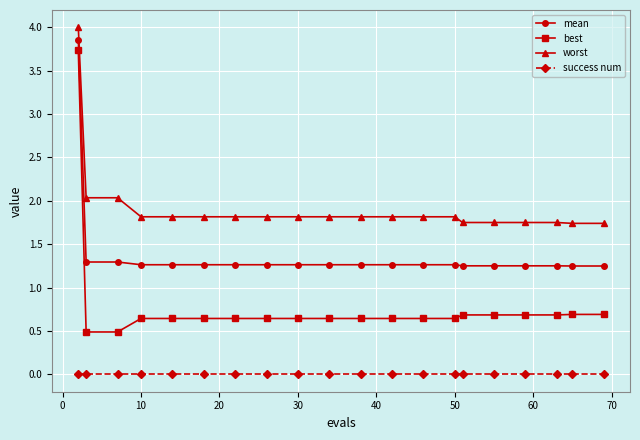

True or false: worst and best intersect in this chart.

False